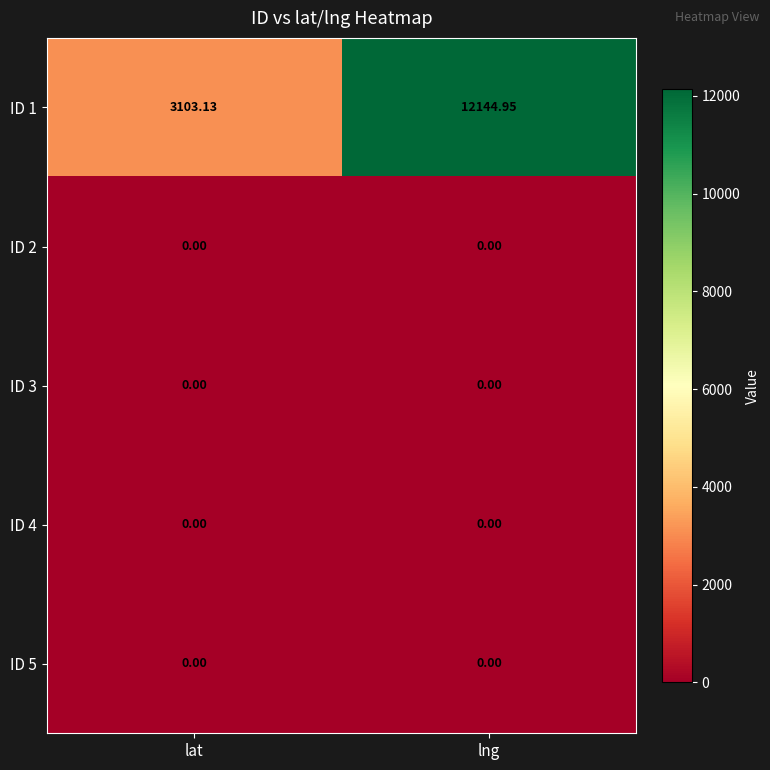

At which category is the sum across all series the highest?

lng